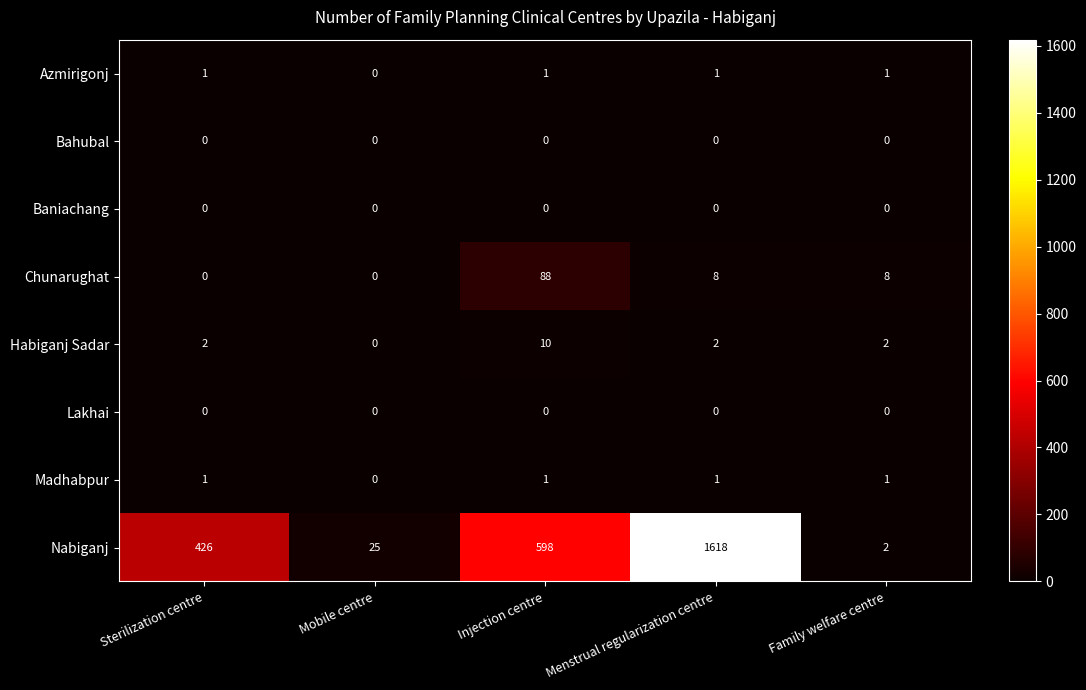

Where is Nabiganj nearest to the value 810?

Injection centre